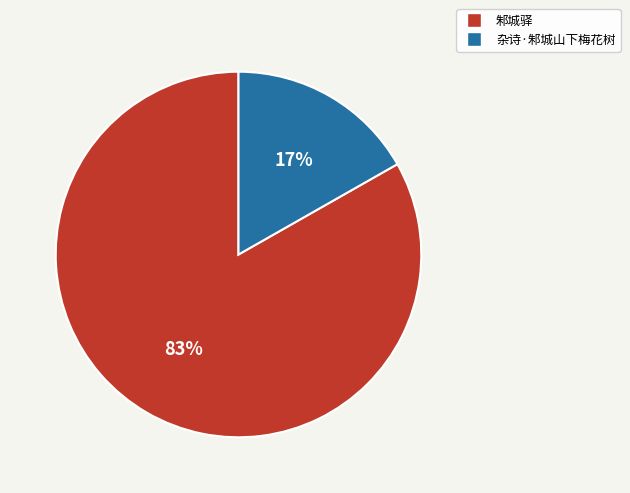

How many segments does this pie chart have?

2